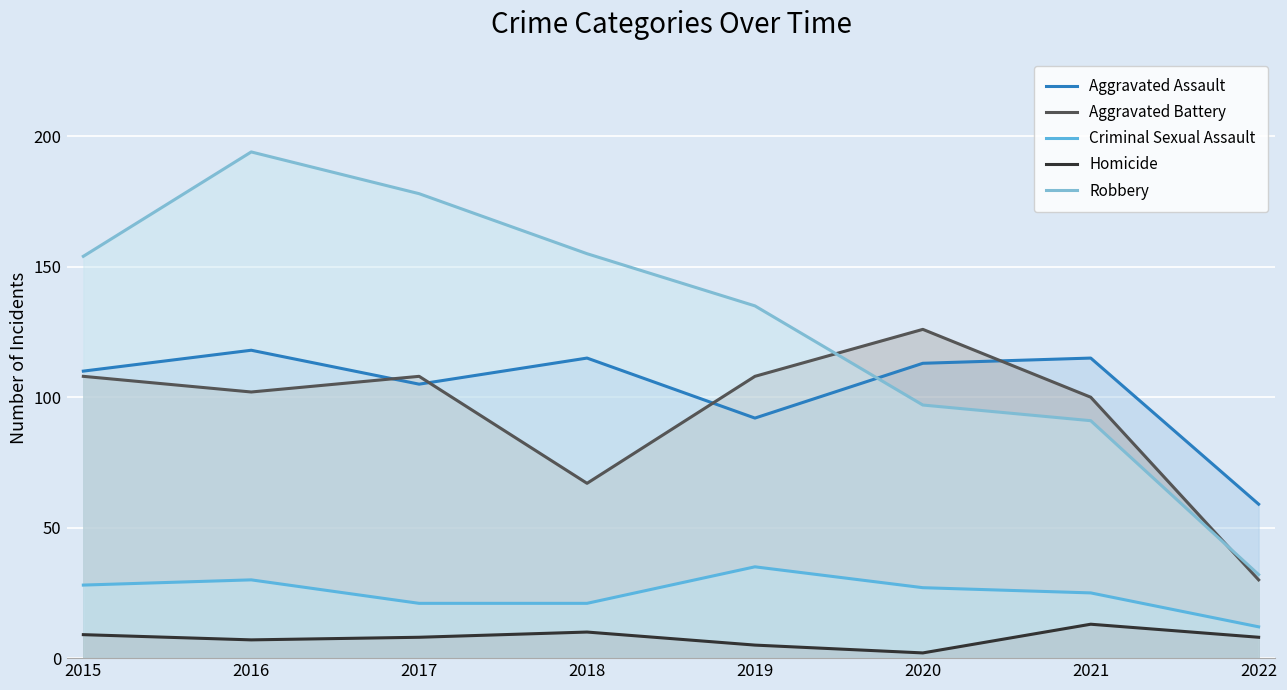

Reading right to left, extract all data points from this chart.

Aggravated Assault: 59	115	113	92	115	105	118	110
Aggravated Battery: 30	100	126	108	67	108	102	108
Criminal Sexual Assault: 12	25	27	35	21	21	30	28
Homicide: 8	13	2	5	10	8	7	9
Robbery: 32	91	97	135	155	178	194	154